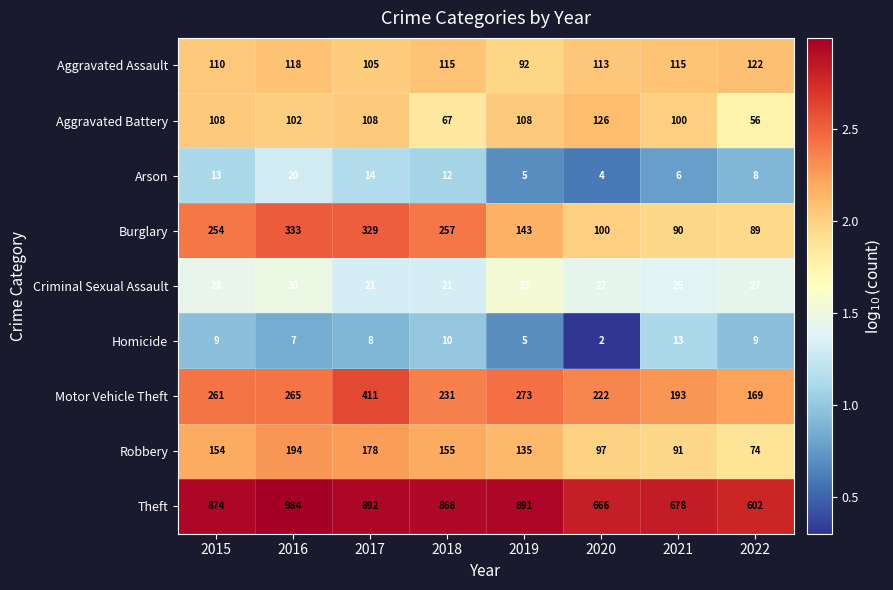

What is the spread (max minus min) of values at 2017?

884